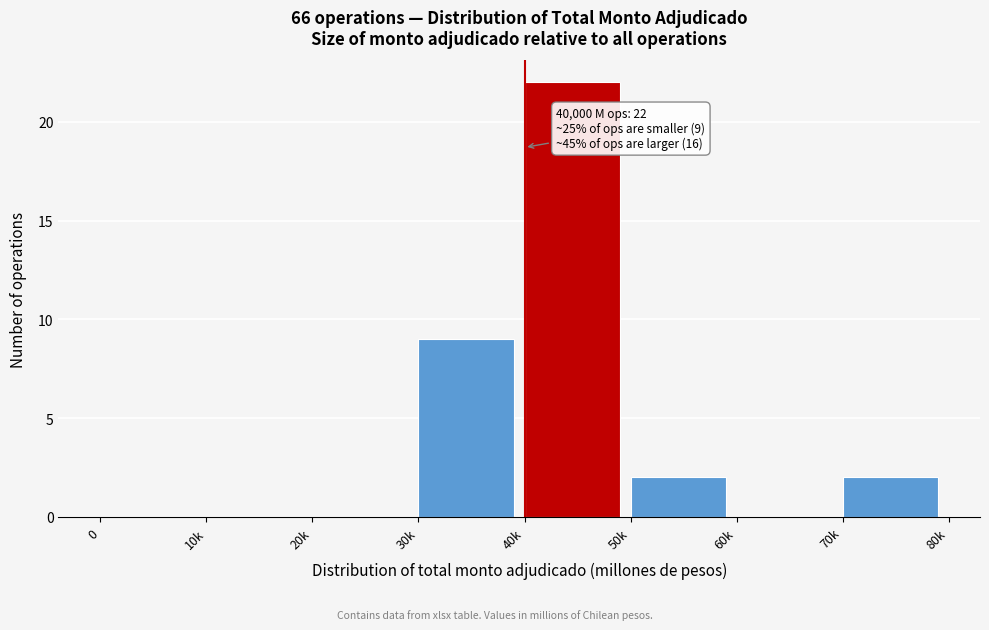

Reading left to right, extract all data points from this chart.

0=0	10k=0	20k=0	30k=9	40k=22	50k=2	60k=0	70k=2